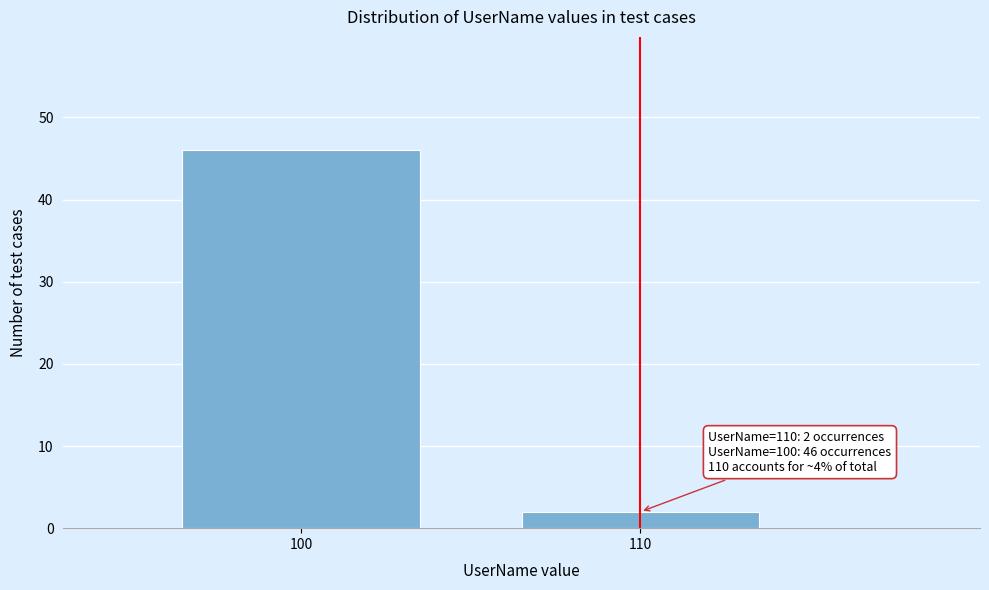

Reading right to left, extract all data points from this chart.

110=2	100=46